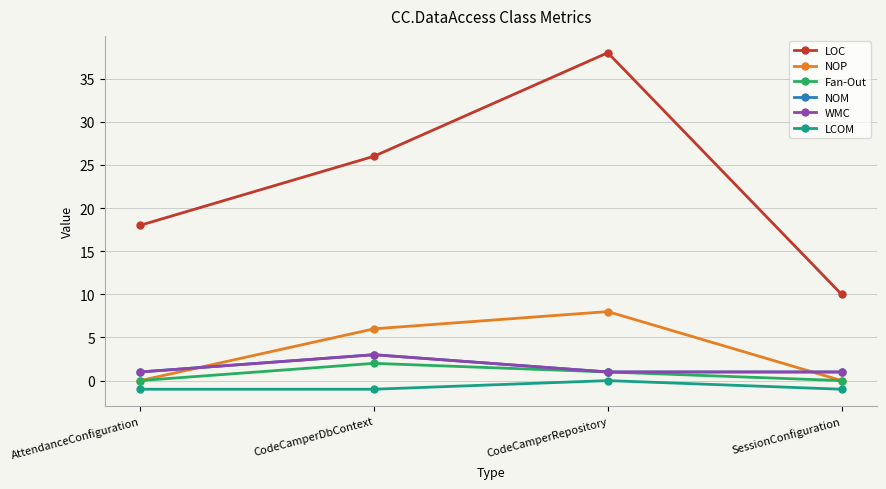

What is the difference between the highest and lowest values at SessionConfiguration?

11